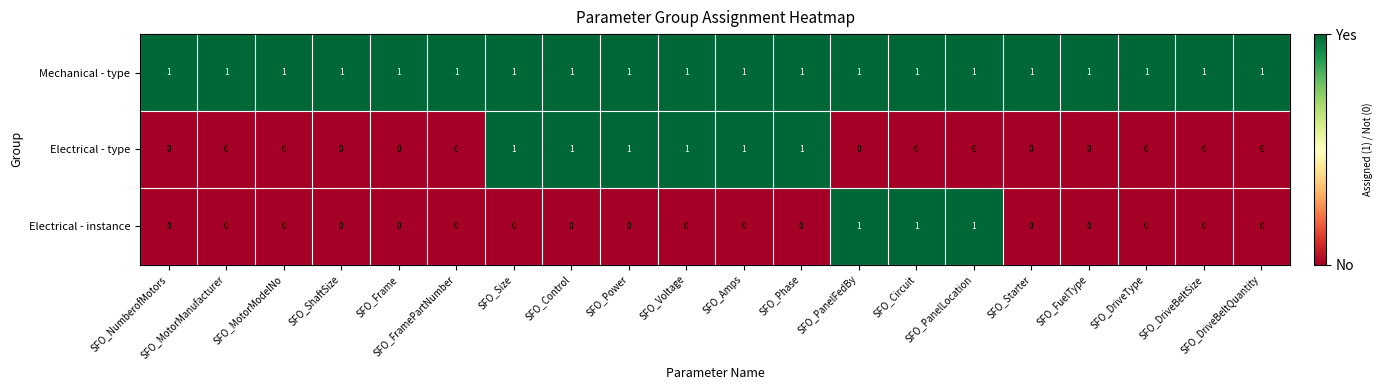

Which series has the largest total across all categories?

Mechanical - type